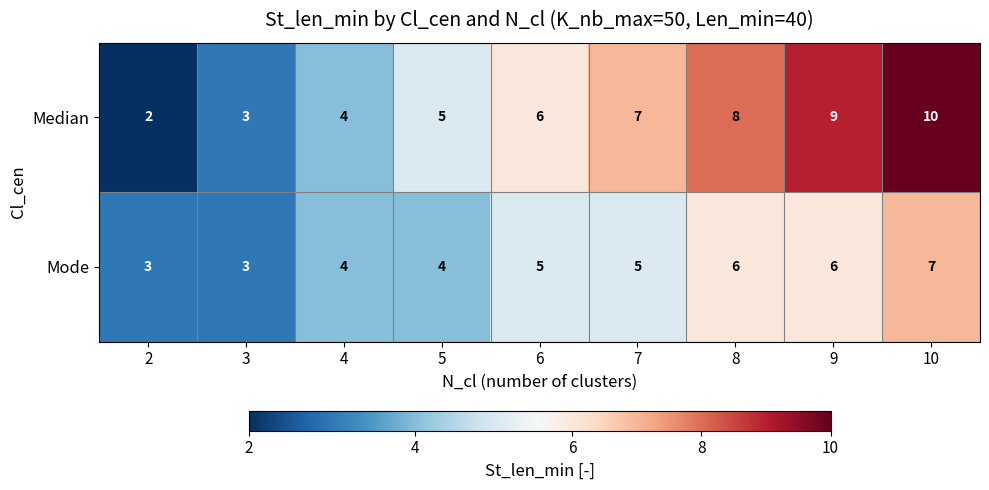

The value of Median at 4 is 4. True or false?

True